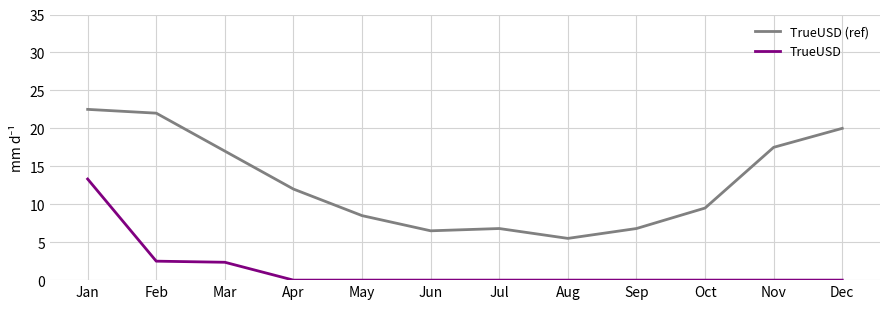

At which label is TrueUSD (ref) closest to 14?

Apr